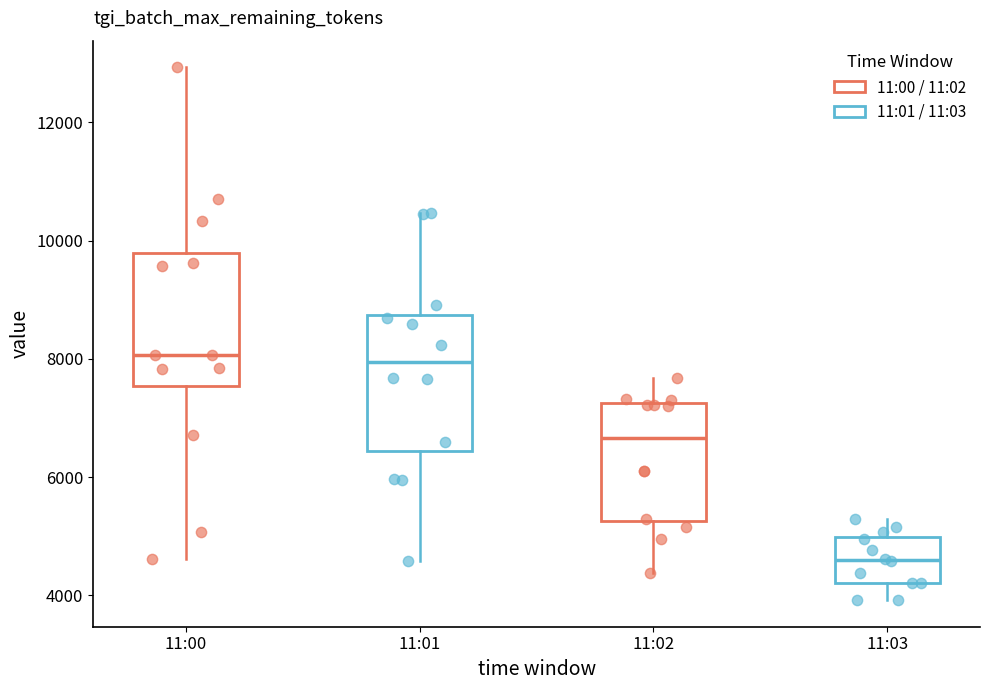

Reading left to right, read every box against the y-axis: the position of its median line, the range the box covers, and the ends of its whiskers. The values are not printed on the chart, so give them approximately, as read against the axis.

11:00: median 8000, box 7600 to 9800, whiskers 4600 to 13000
11:01: median 8000, box 6400 to 8800, whiskers 4600 to 10400
11:02: median 6600, box 5200 to 7200, whiskers 4400 to 7600
11:03: median 4600, box 4200 to 5000, whiskers 4000 to 5200